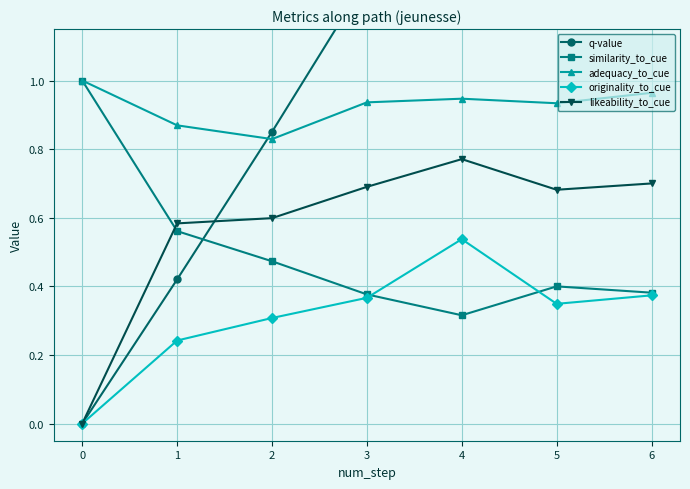

Is the value of originality_to_cue at 6 greater than the value of adequacy_to_cue at 3?

No